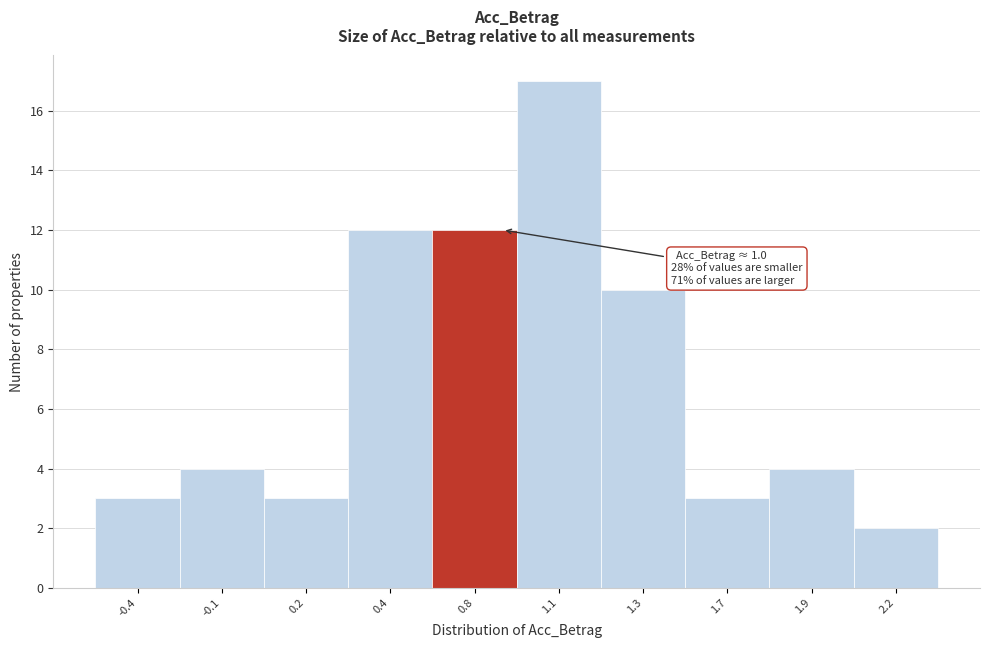

Reading left to right, extract all data points from this chart.

-0.4=3	-0.1=4	0.2=3	0.4=12	0.8=12	1.1=17	1.3=10	1.7=3	1.9=4	2.2=2